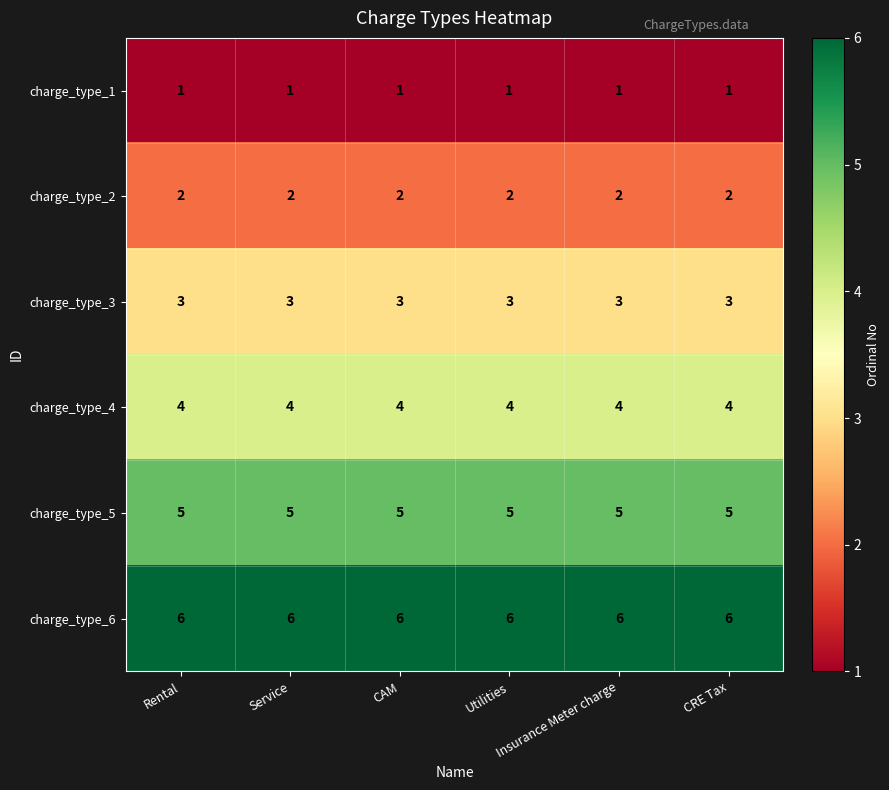

List the series in order of their overall mean, highest first.

charge_type_6, charge_type_5, charge_type_4, charge_type_3, charge_type_2, charge_type_1